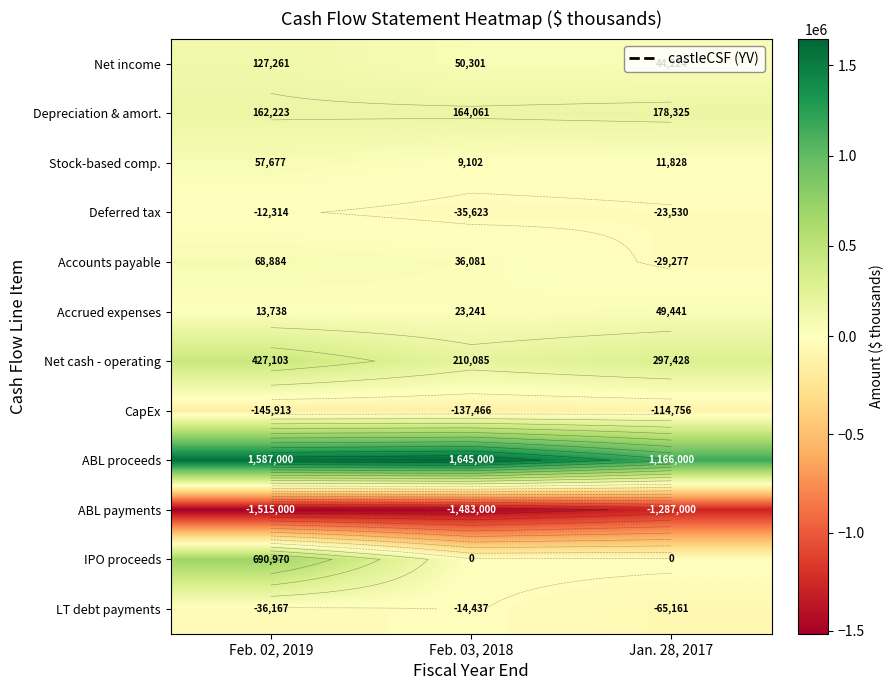

How many values in Accounts payable are below zero?

1